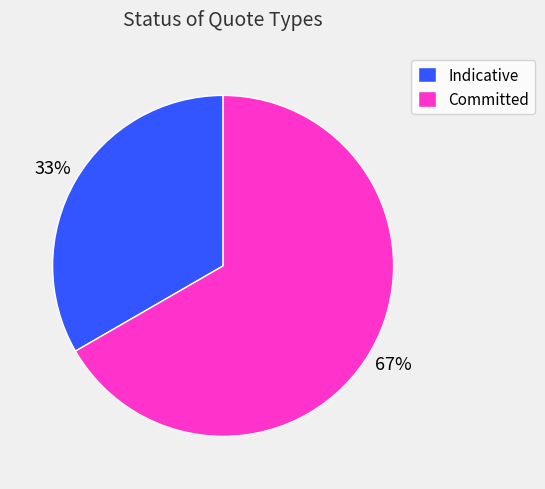

Does Indicative account for over 50% of the chart?

No